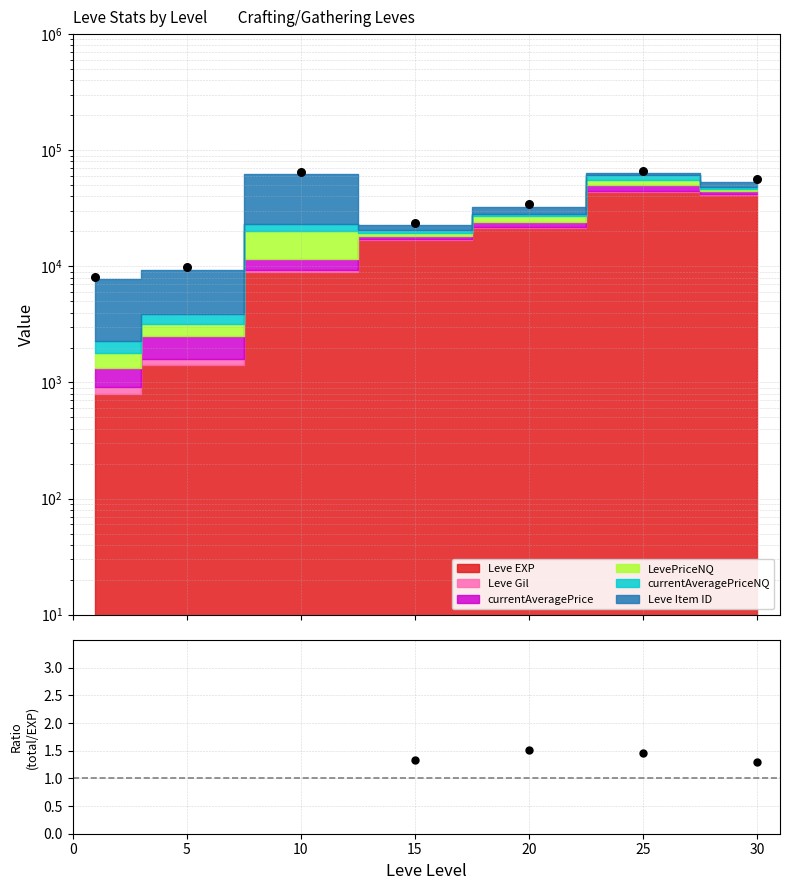

What is the change in value from 20 to 25?

-0.1